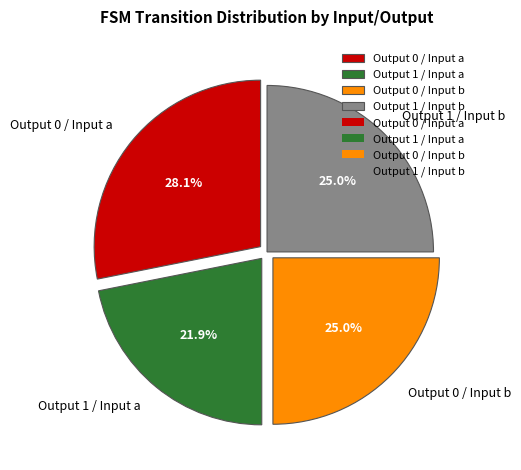

Is there a majority slice in this chart?

No